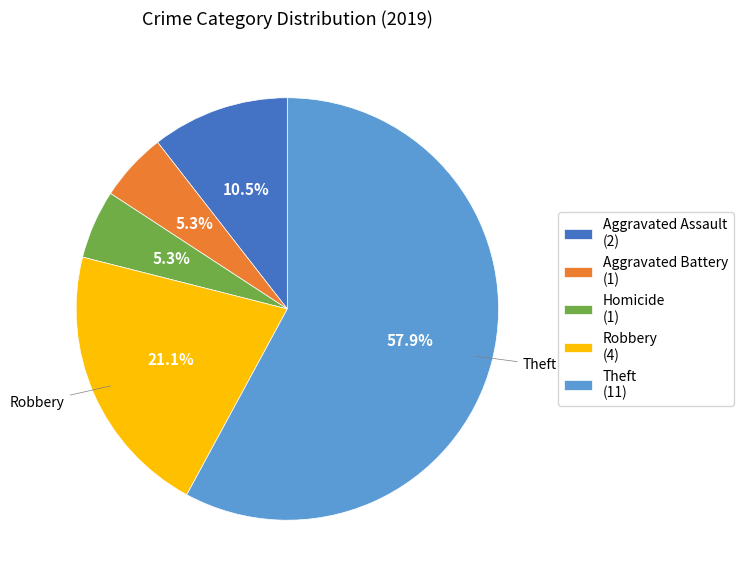

Does any single category account for the majority?

Yes